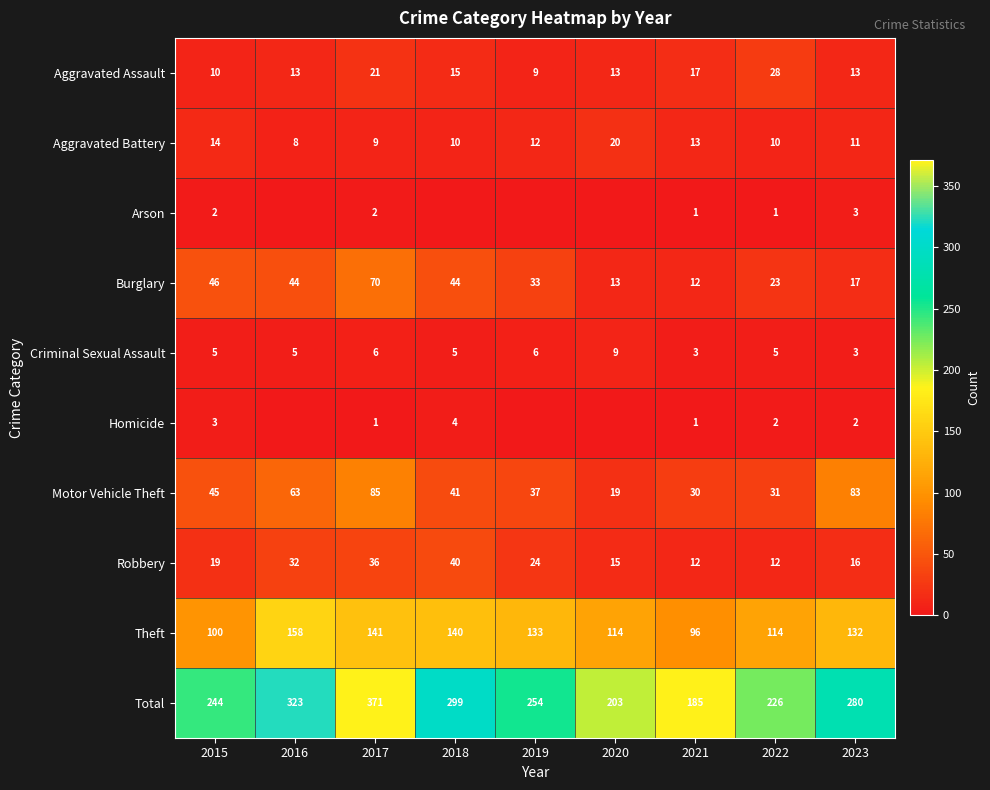

How many distinct data groups are displayed?

10